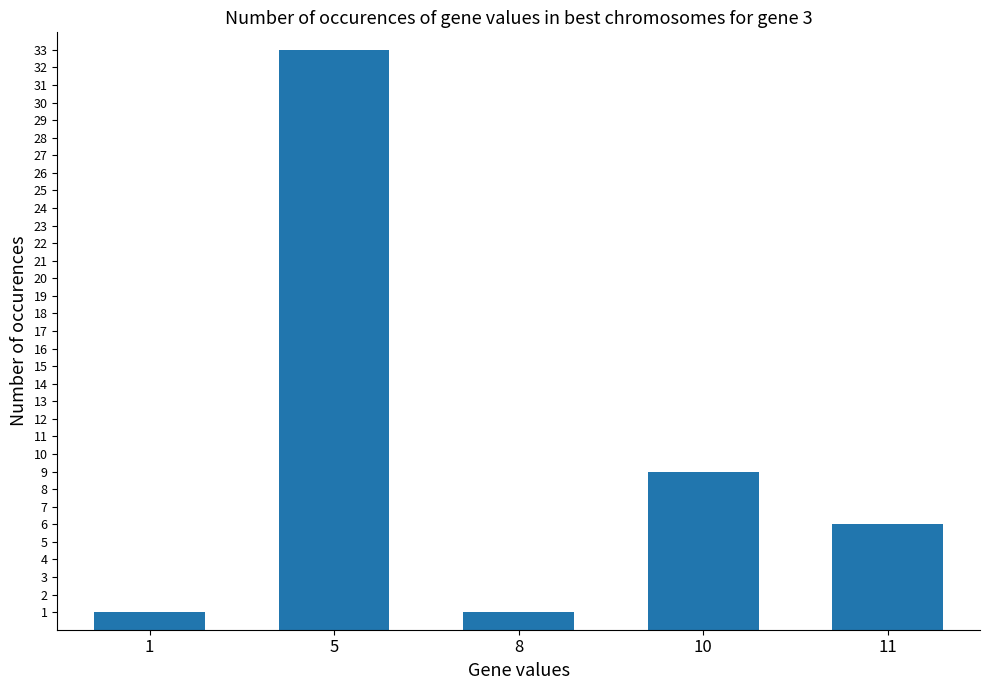

Where is the data nearest to the value 17?

10